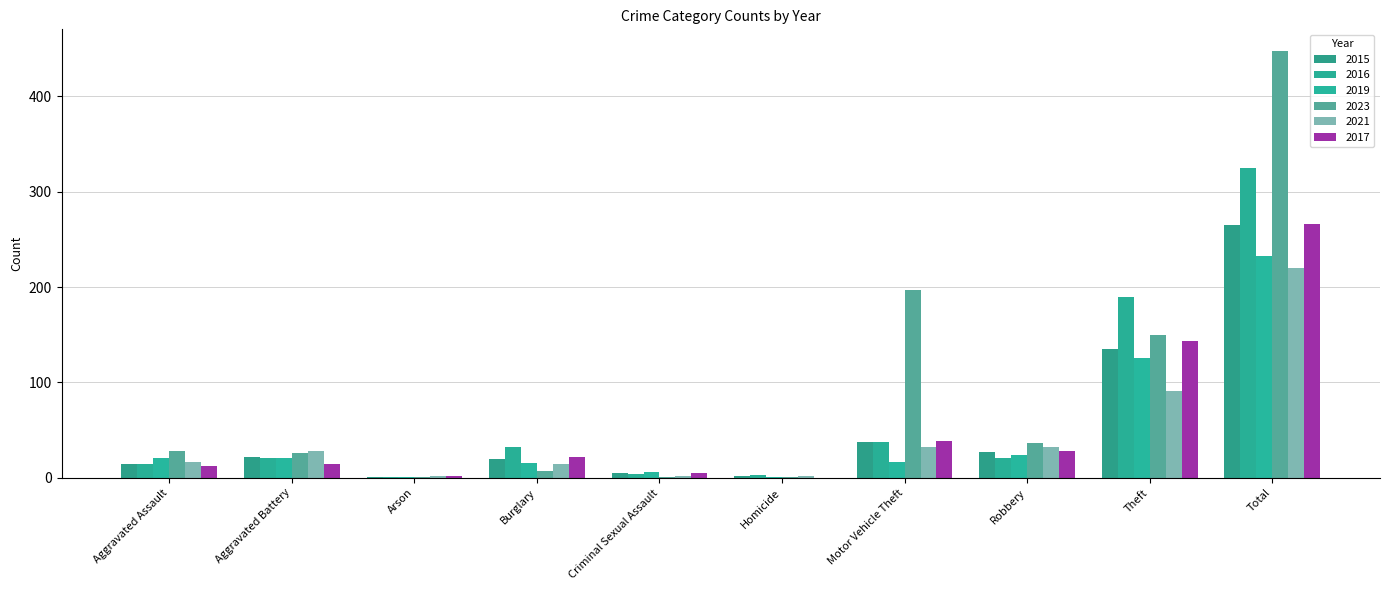

What are all the series names shown in the legend?

2015, 2016, 2019, 2023, 2021, 2017